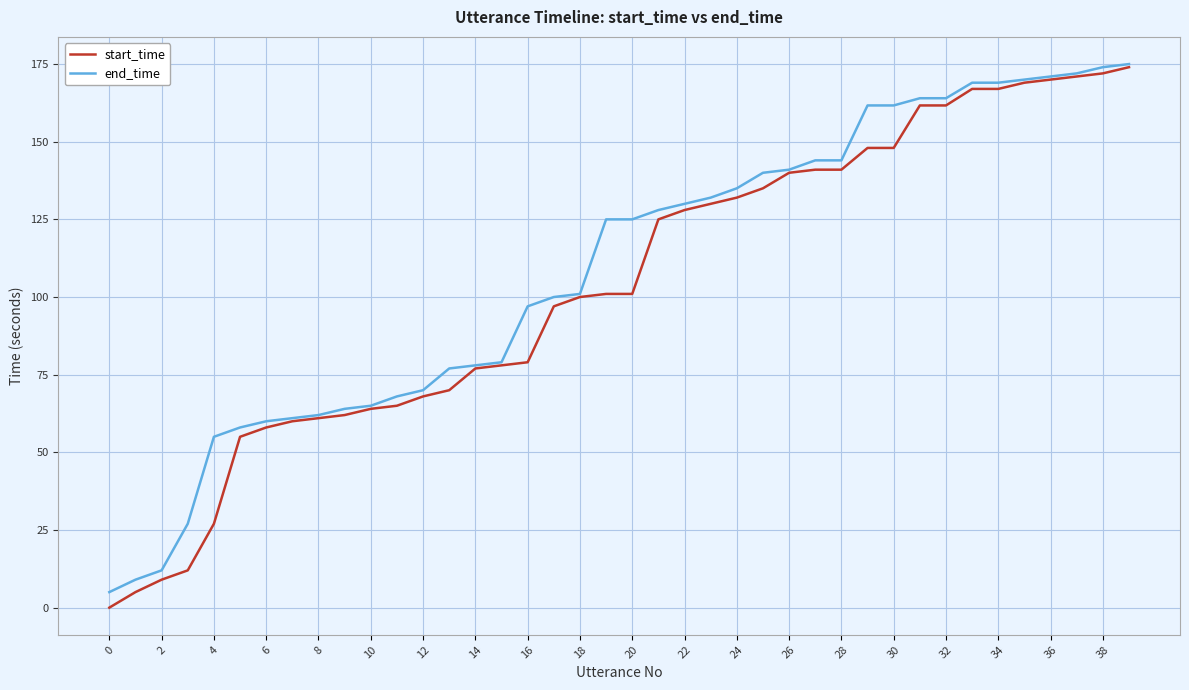

Which series has the widest spread of values?

start_time